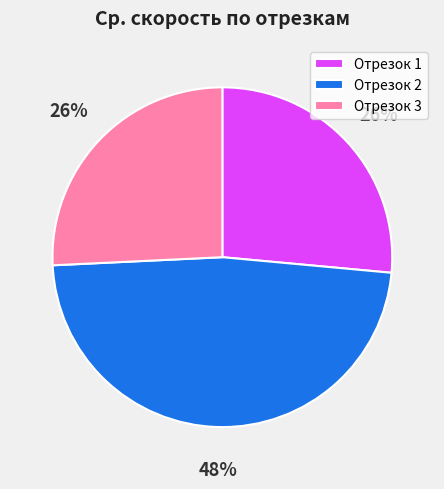

To the nearest percent, what is the difference between the largest and smallest slice percentages?

22%